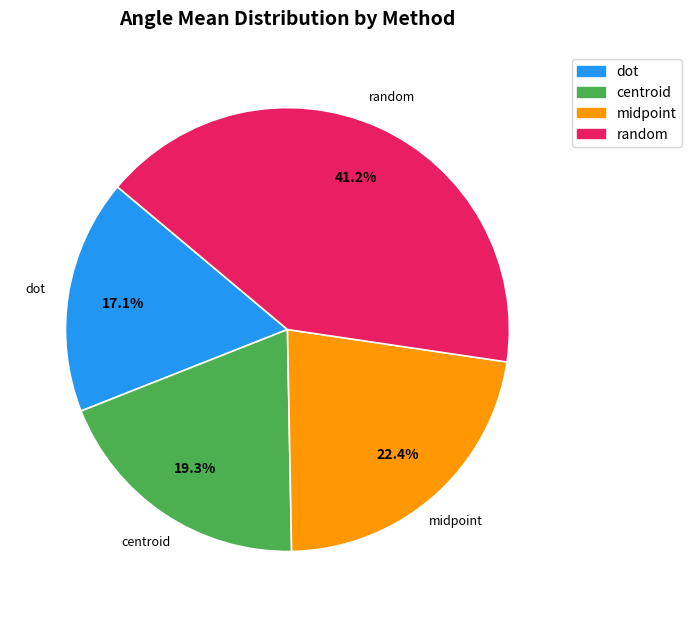

Rank the categories by value from lowest to highest.

dot, centroid, midpoint, random